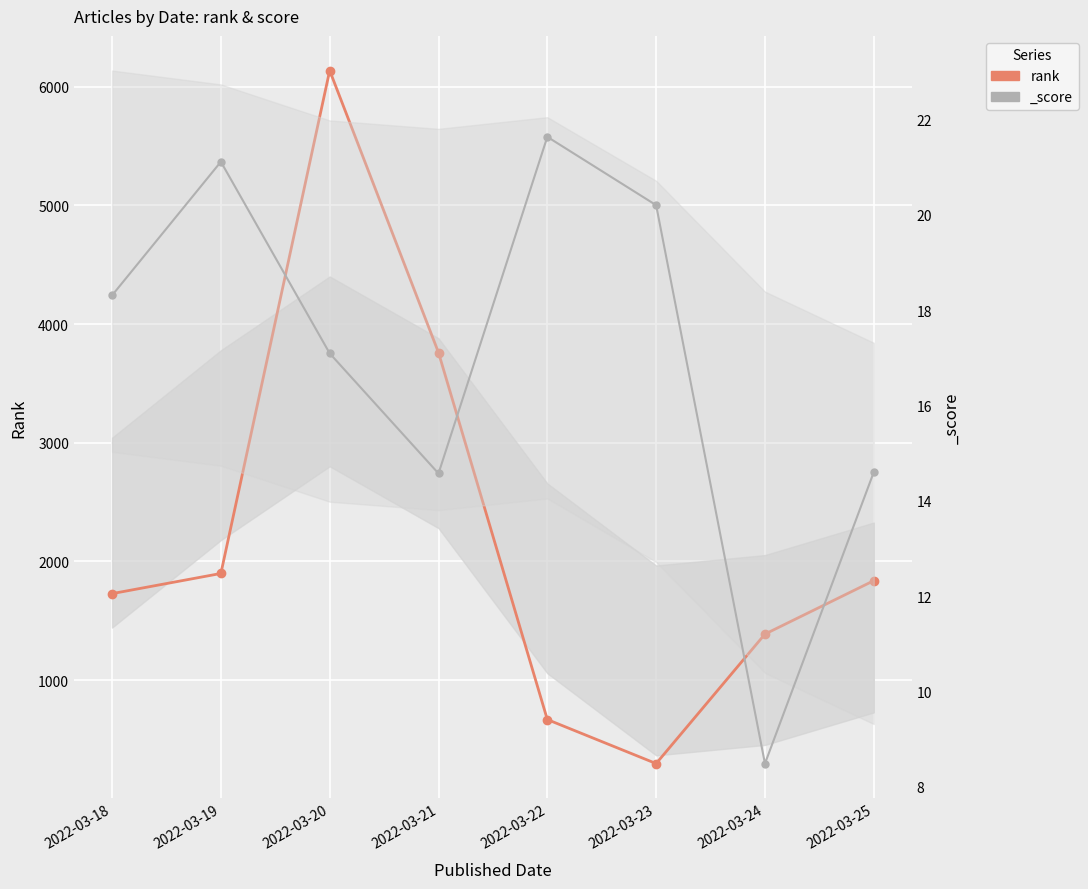

Which label corresponds to the smallest value in the chart?

2022-03-23